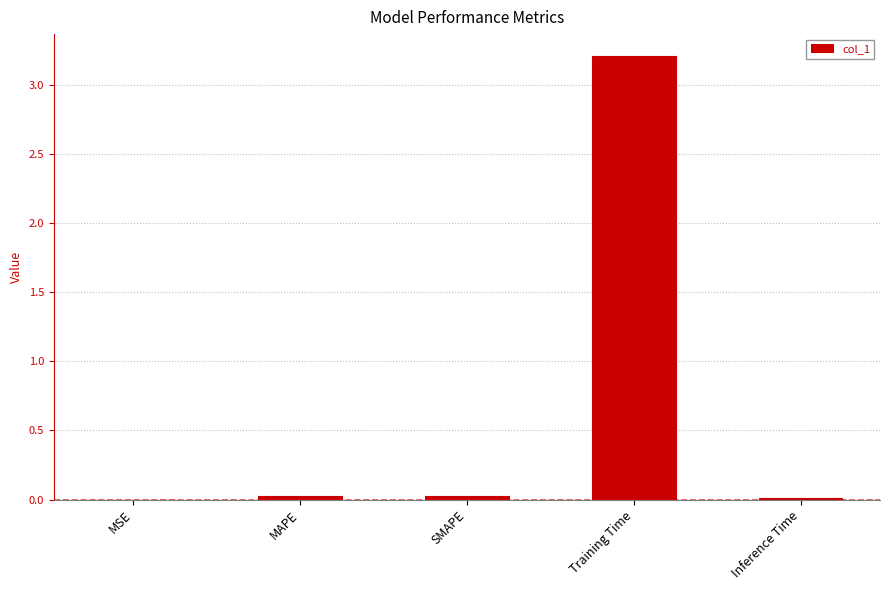

What is the sum of all values?

3.3